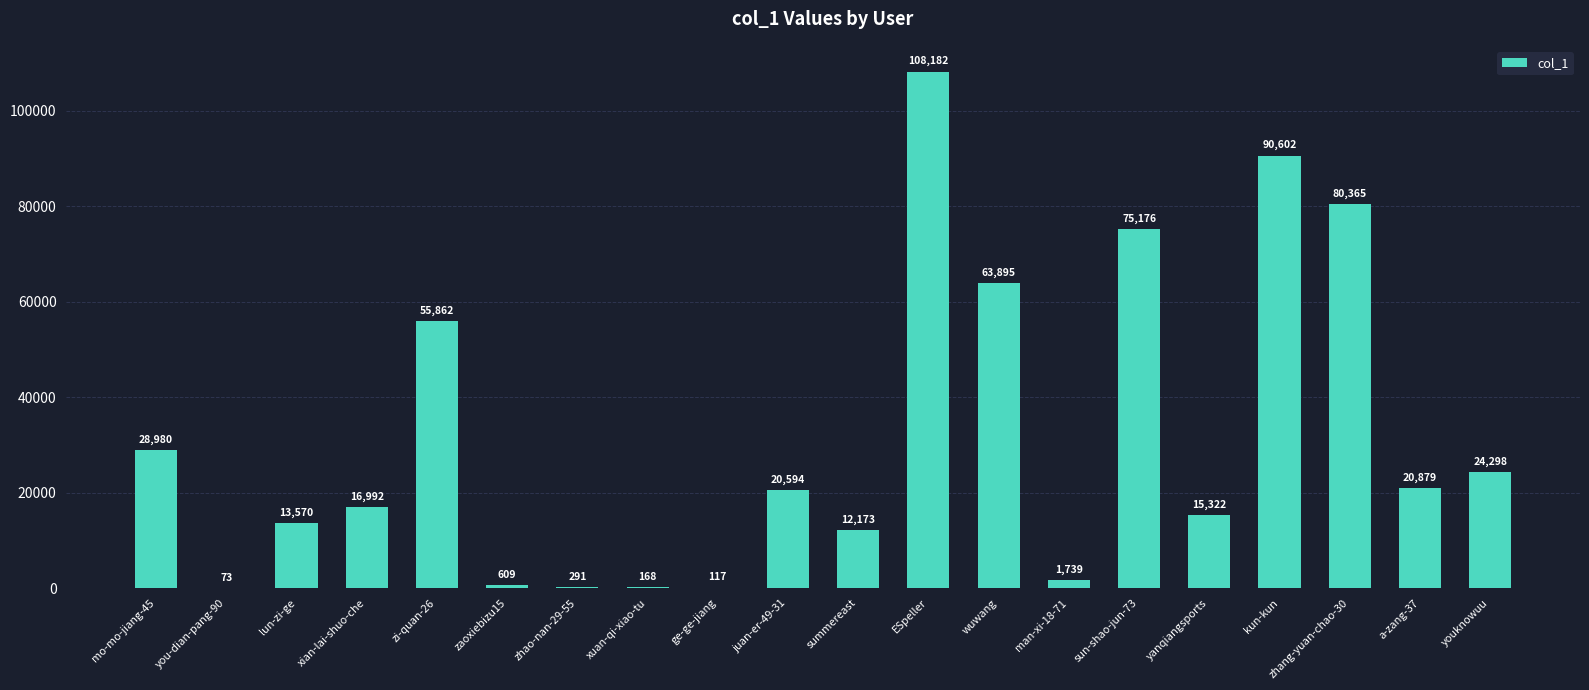

Which label corresponds to the largest value in the chart?

ESpeller